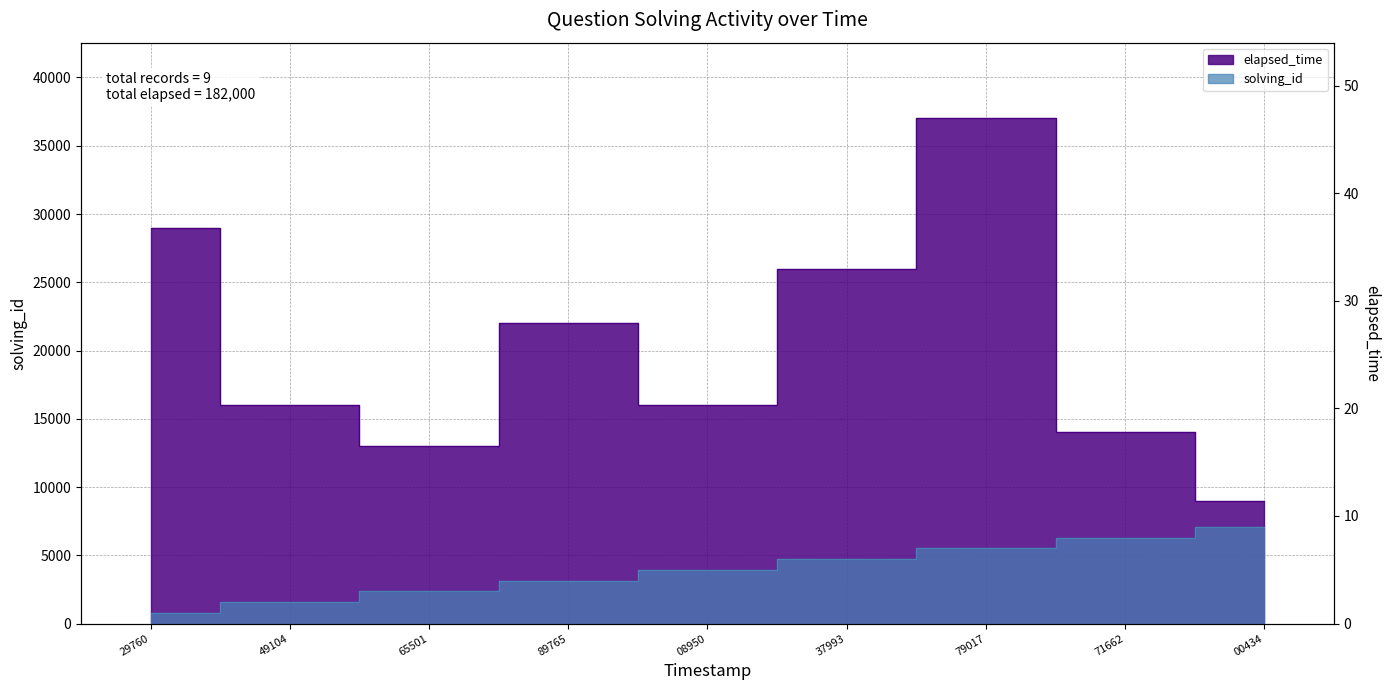

Read the solving_id value at 08950.

5